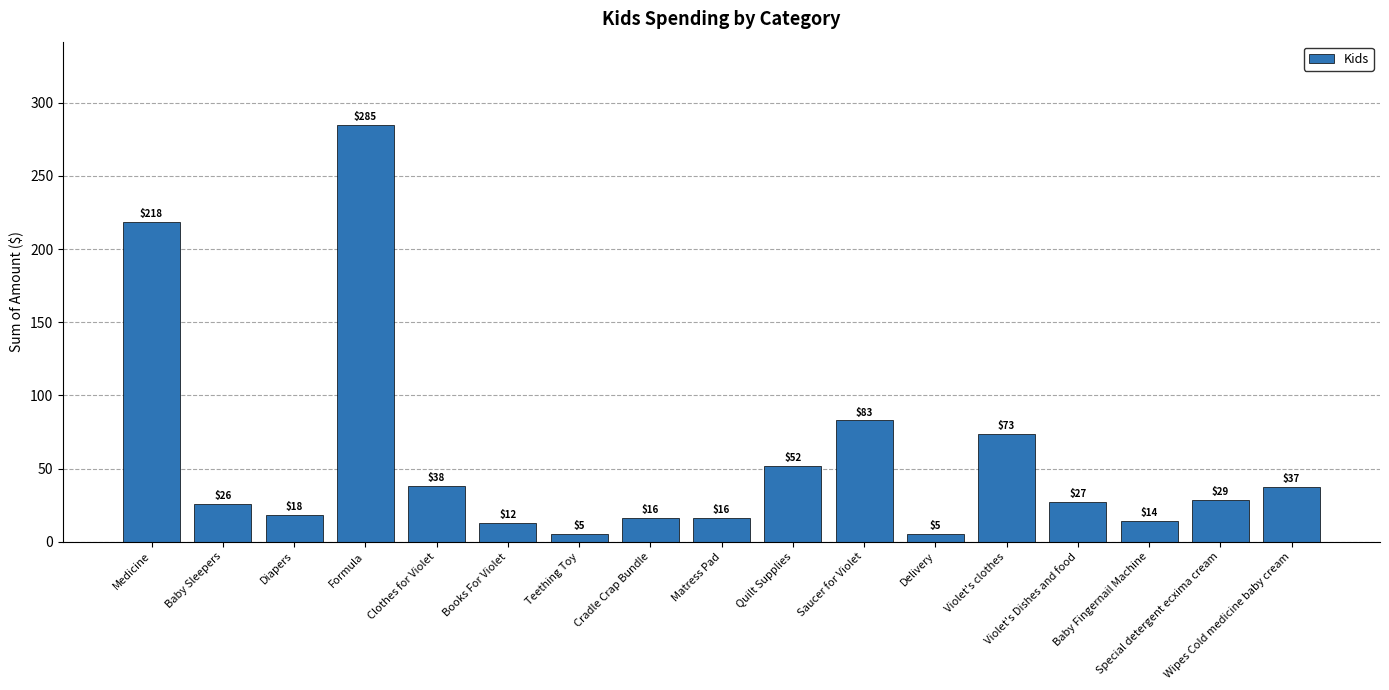

What is the greatest value displayed?

284.8